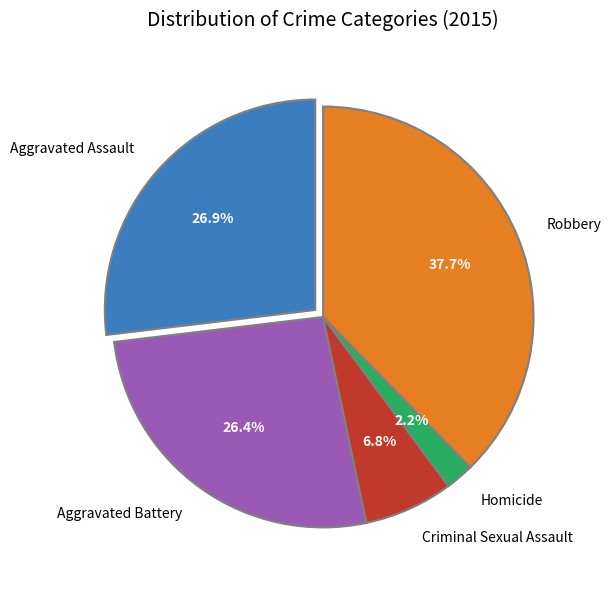

To the nearest percent, what percentage of the pie is Robbery?

38%